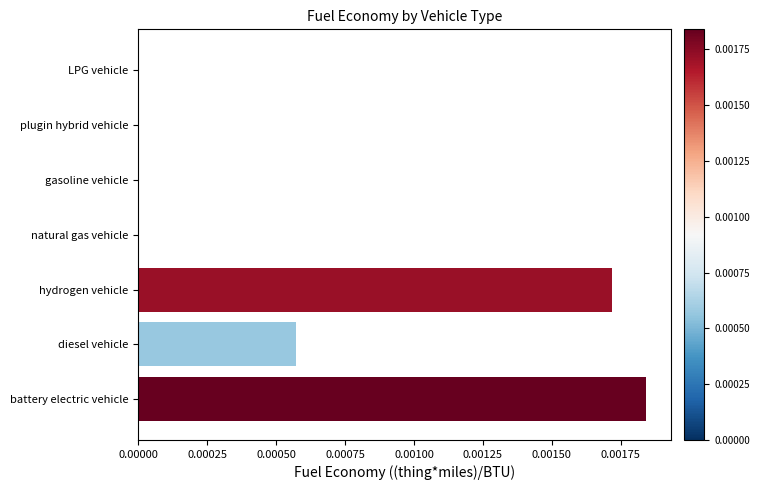

How many bars are there in total?

7